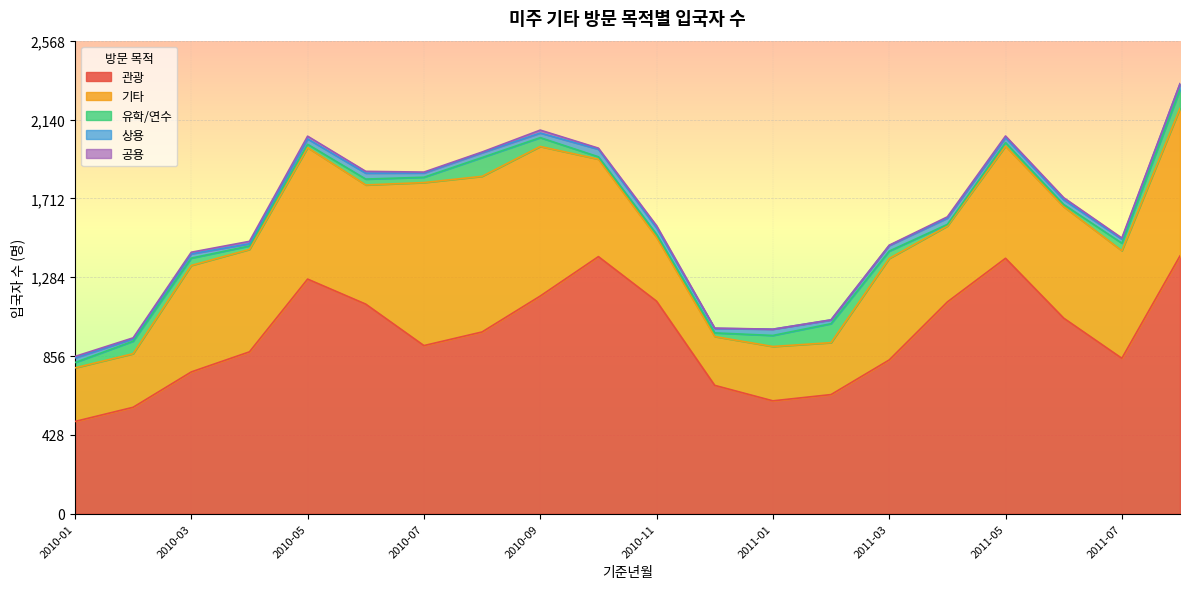

True or false: 기타 and 관광 cross at least once.

False